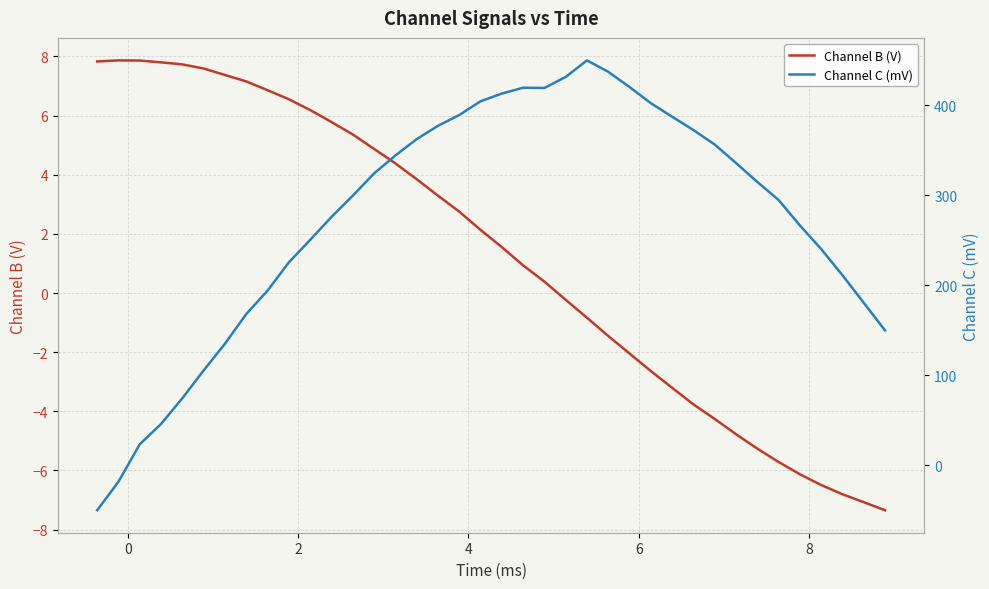

How many data points in Channel B (V) are less than 2?

19